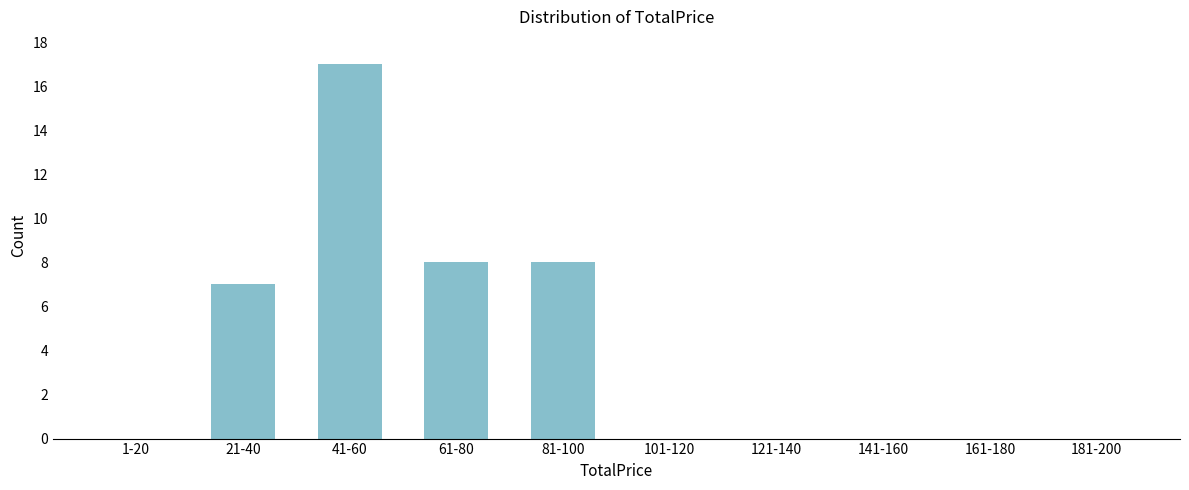

Reading right to left, transcribe all the data shown in this chart.

181-200=0	161-180=0	141-160=0	121-140=0	101-120=0	81-100=8	61-80=8	41-60=17	21-40=7	1-20=0